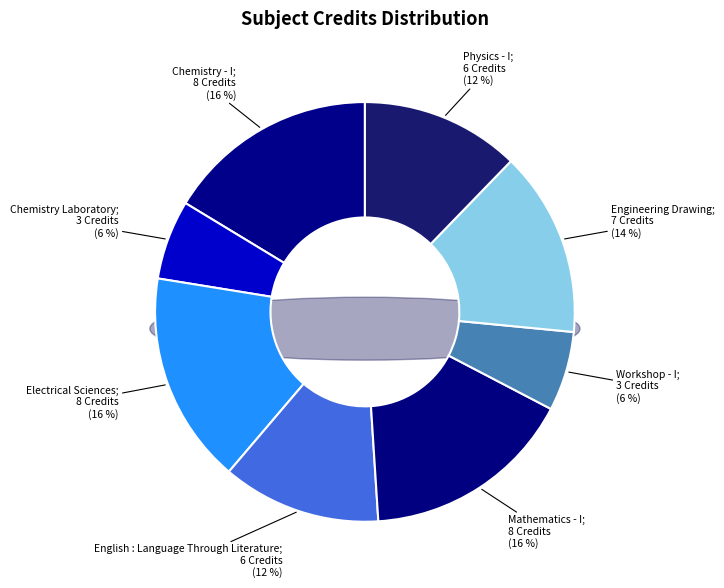

What is the change in value from Chemistry - I to Workshop - I?

-5